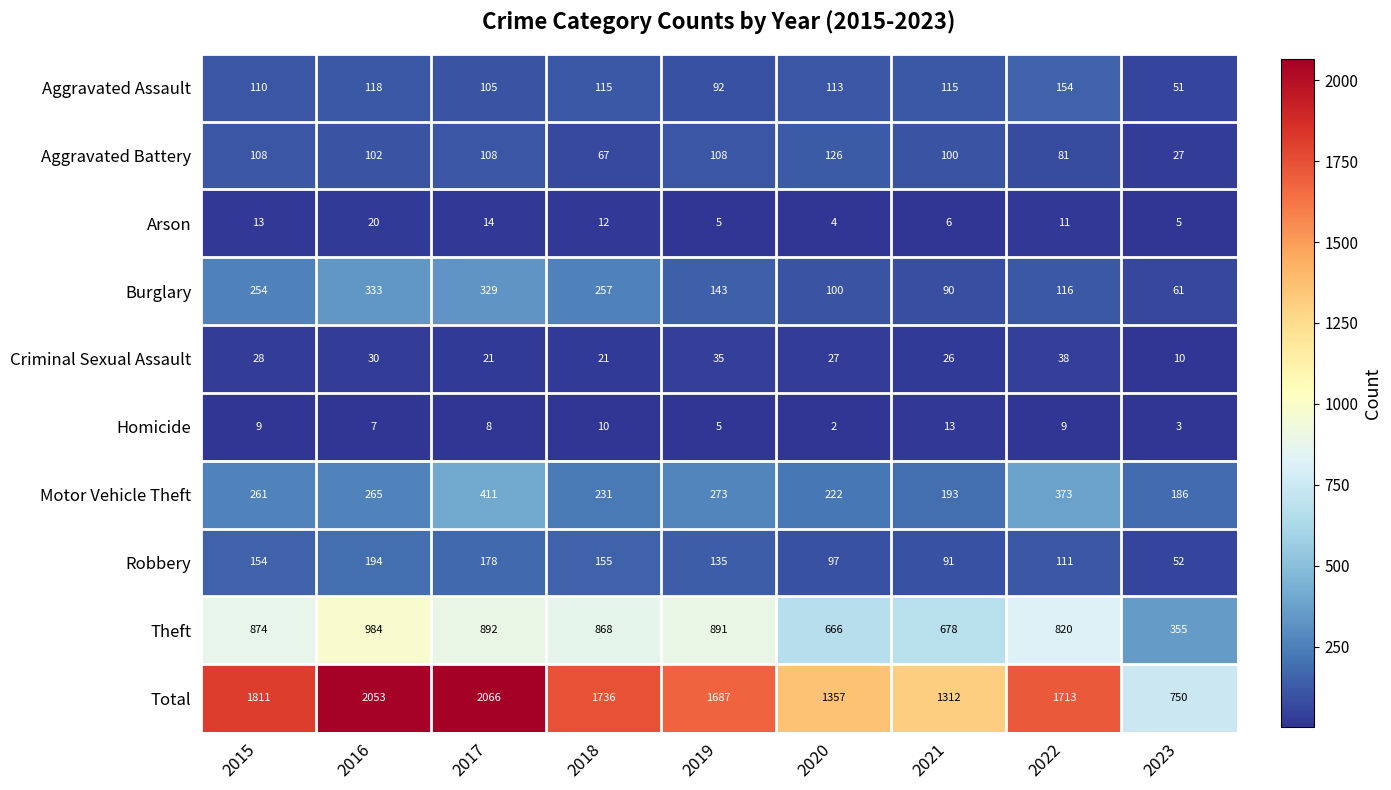

What is the average value of the Arson series?

10